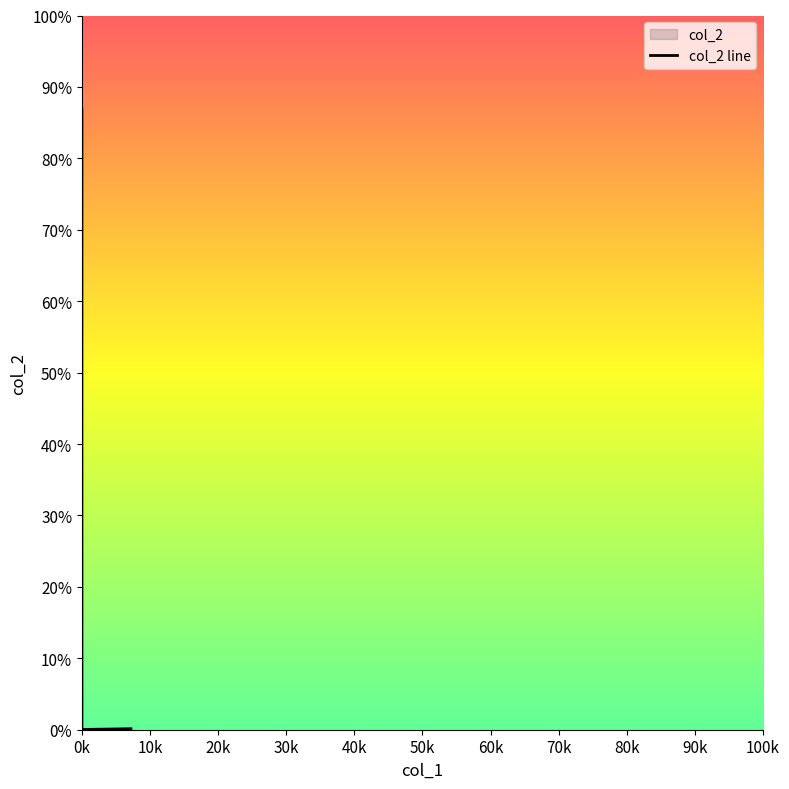

Rank the categories by value from highest to lowest.

0k, 10k, 20k, 60k, 50k, 40k, 30k